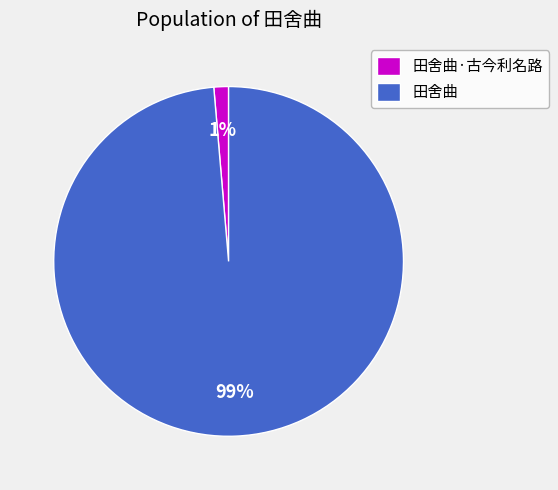

To the nearest percent, what percentage of the pie is 田舍曲?

99%